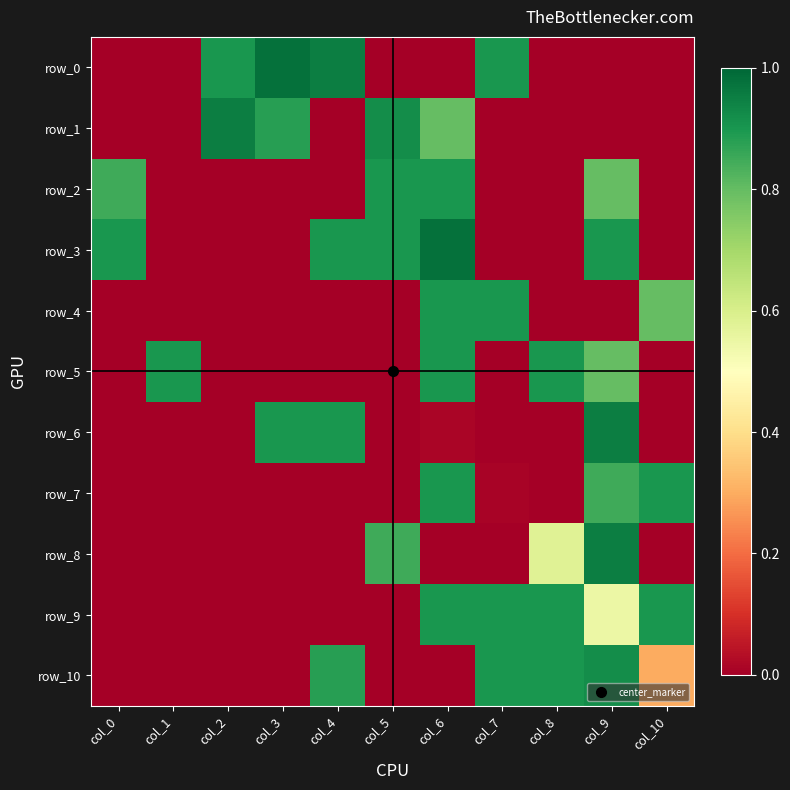

Rank the series at col_1 from highest to lowest value.

row_5, row_0, row_1, row_2, row_3, row_4, row_6, row_7, row_8, row_9, row_10